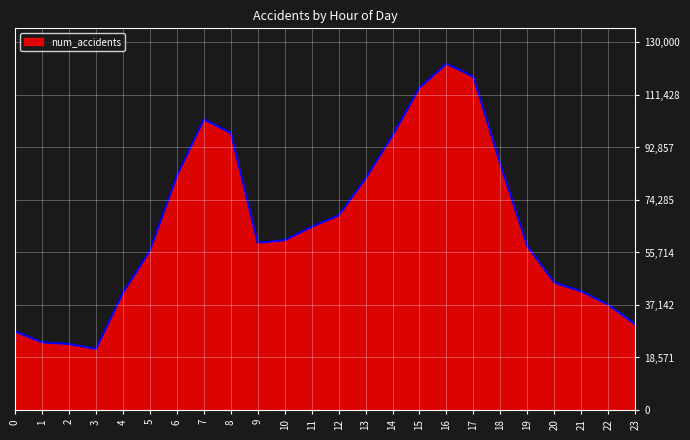

True or false: the data has more than 0 interior local peaks.

True